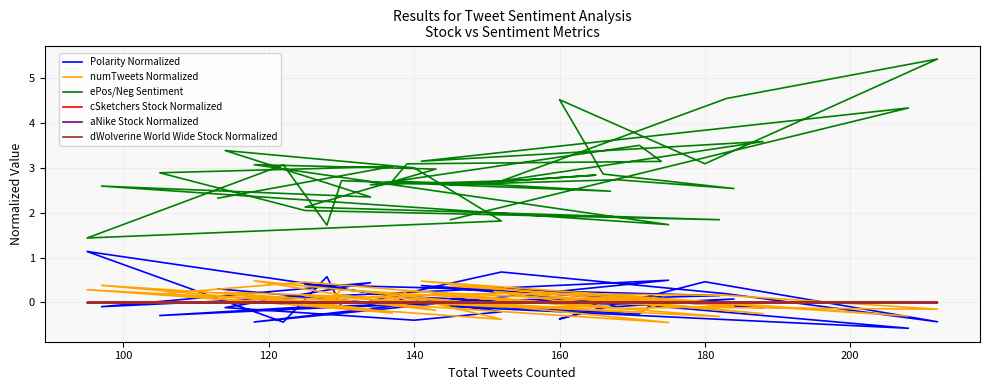

What is the lowest value of the numTweets Normalized series?

-0.4